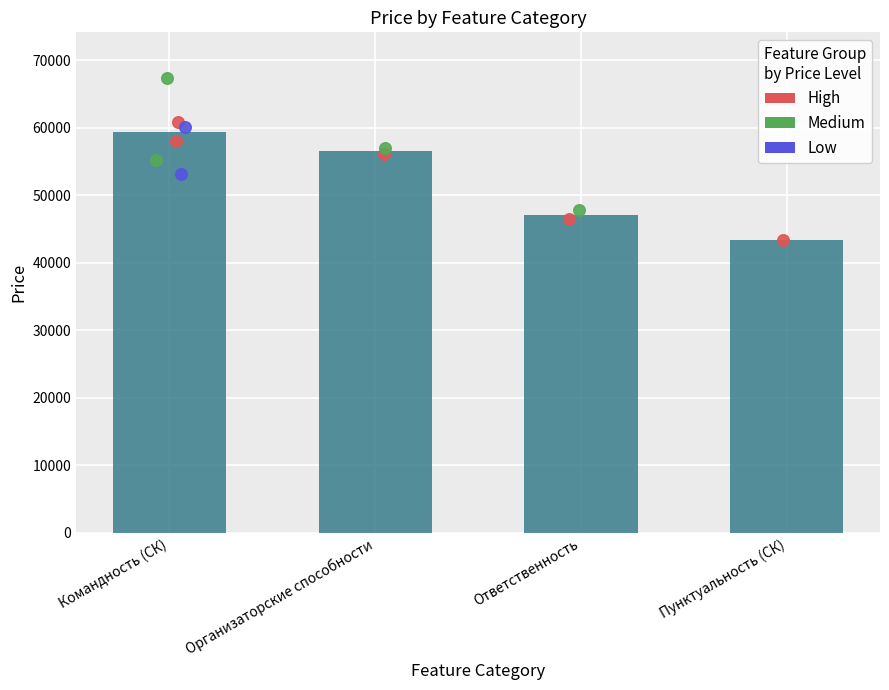

Which has a higher value, Организаторские способности or Командность (СК)?

Командность (СК)